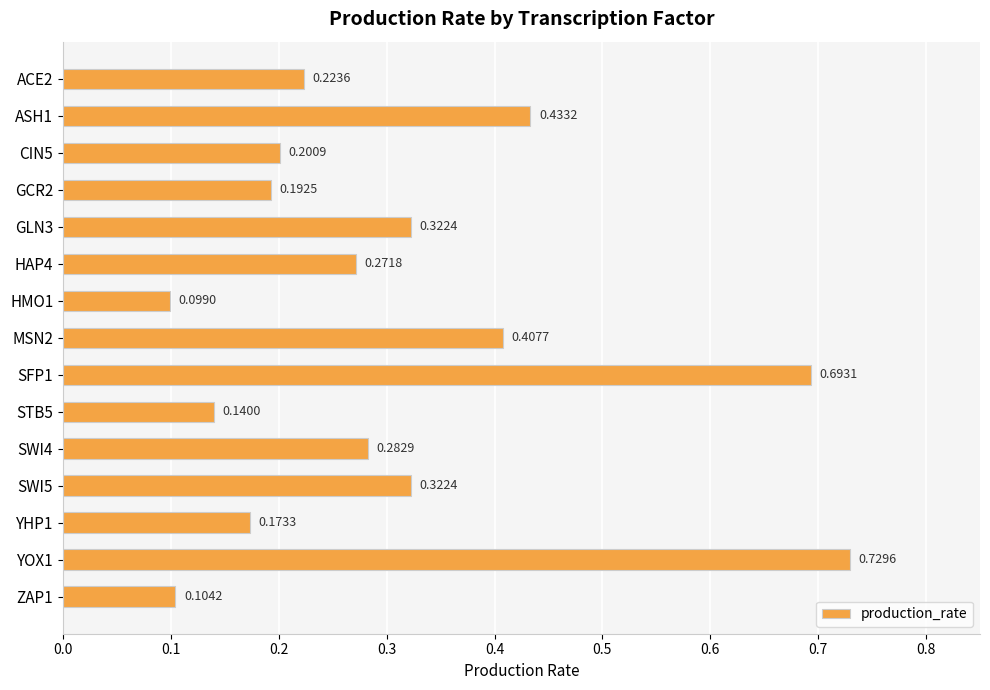

What is the sum of the values at STB5 and GLN3?

0.5